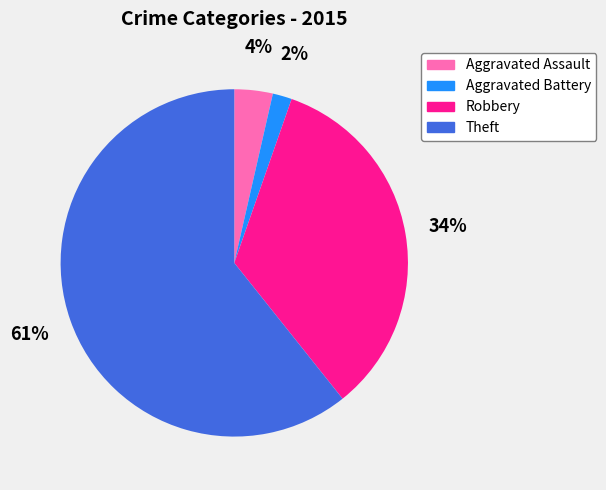

To the nearest percent, what is the combined percentage of Theft and Aggravated Assault?

64%